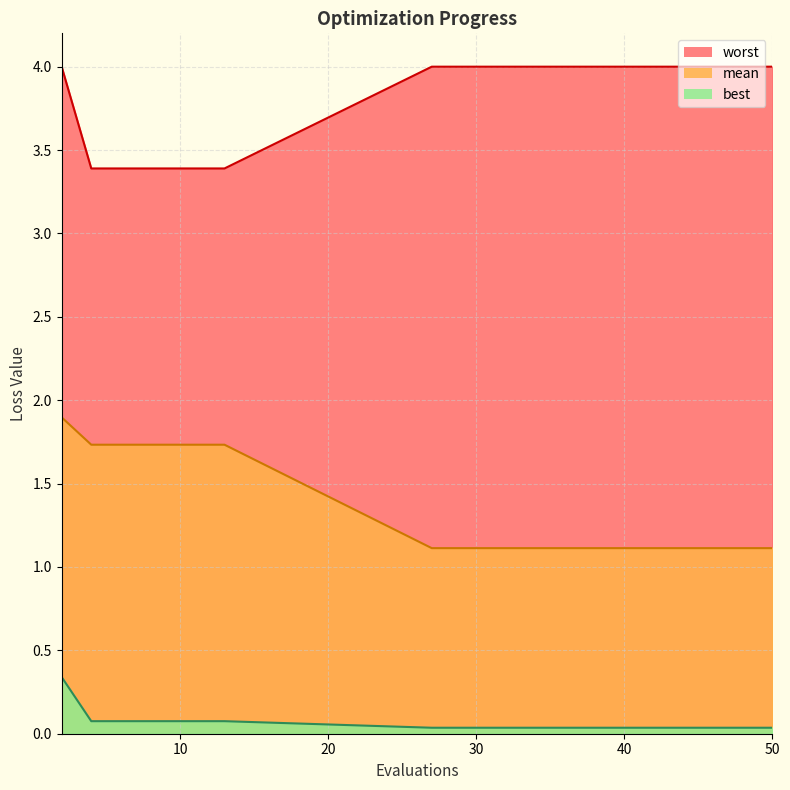

Does the chart display data point markers on the line(s)?

No